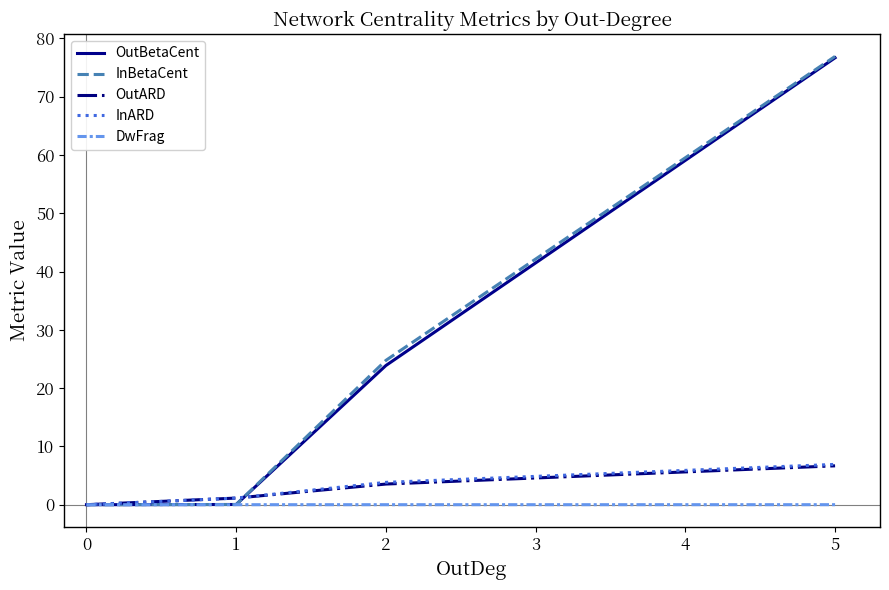

Which series has the largest range (max minus min)?

InBetaCent